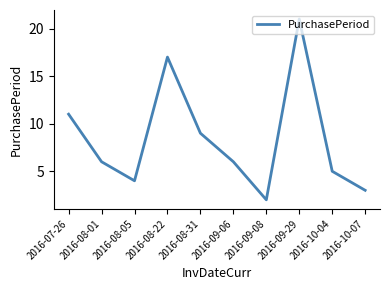

True or false: the data shows 5 at 2016-10-04.

True